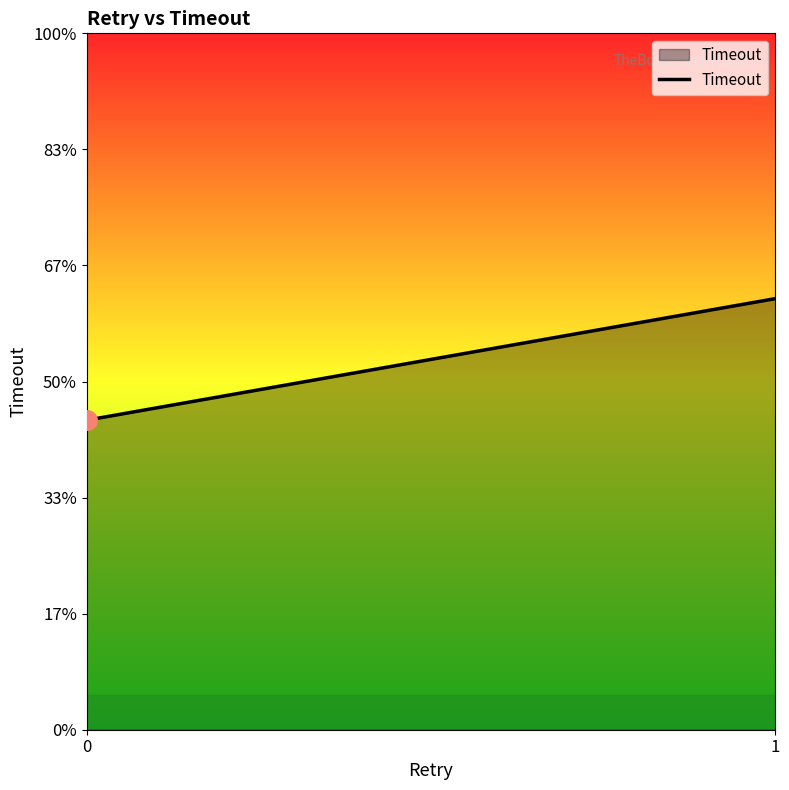

What is the ratio of the value at 1 to the value at 0?

1.4